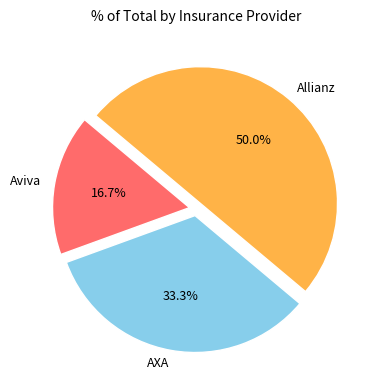

To the nearest percent, what is the difference between the Aviva and Allianz slice percentages?

33%